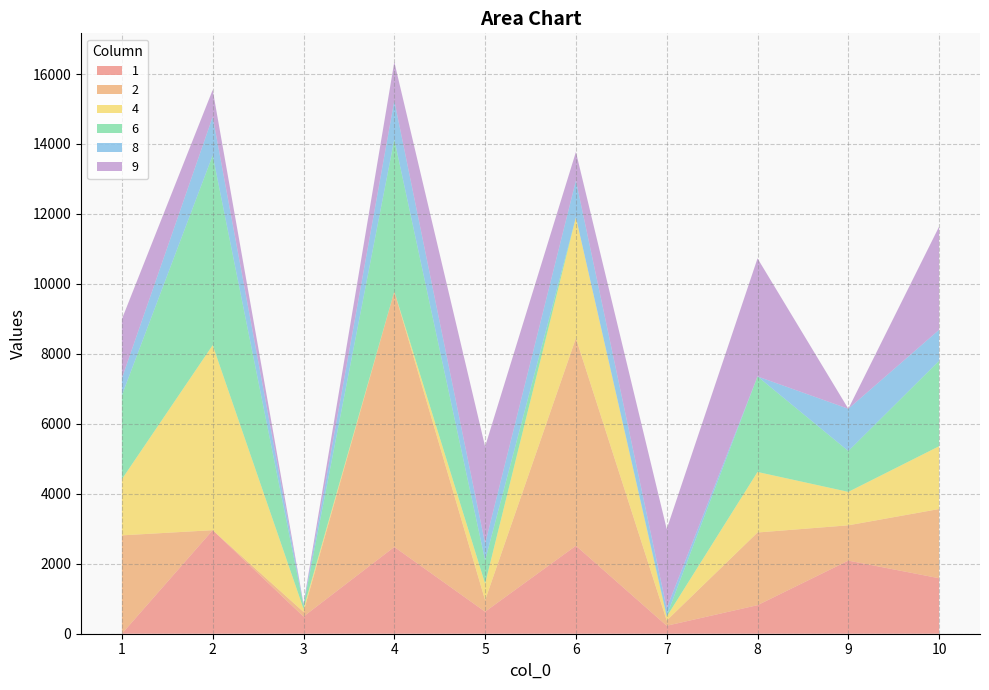

Reading right to left, extract all data points from this chart.

1: 1586	2090	816	228	2515	629	2481	490	2960	0
2: 1979	1009	2078	150	5933	329	7304	133	0	2812
4: 1795	956	1730	111	3457	475	0	91	5290	1606
6: 2443	1168	2731	30	0	664	4350	91	5427	2400
8: 886	1207	0	211	1051	481	1103	30	1099	484
9: 2951	0	3375	2262	817	2772	1108	28	772	1692